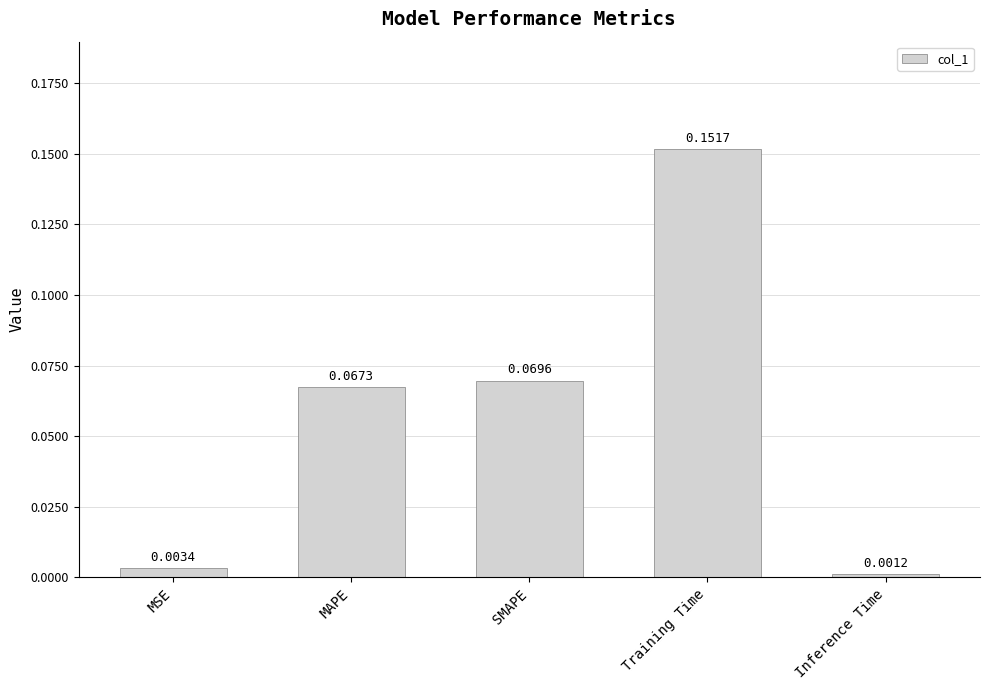

What is the sum of all values?

0.3